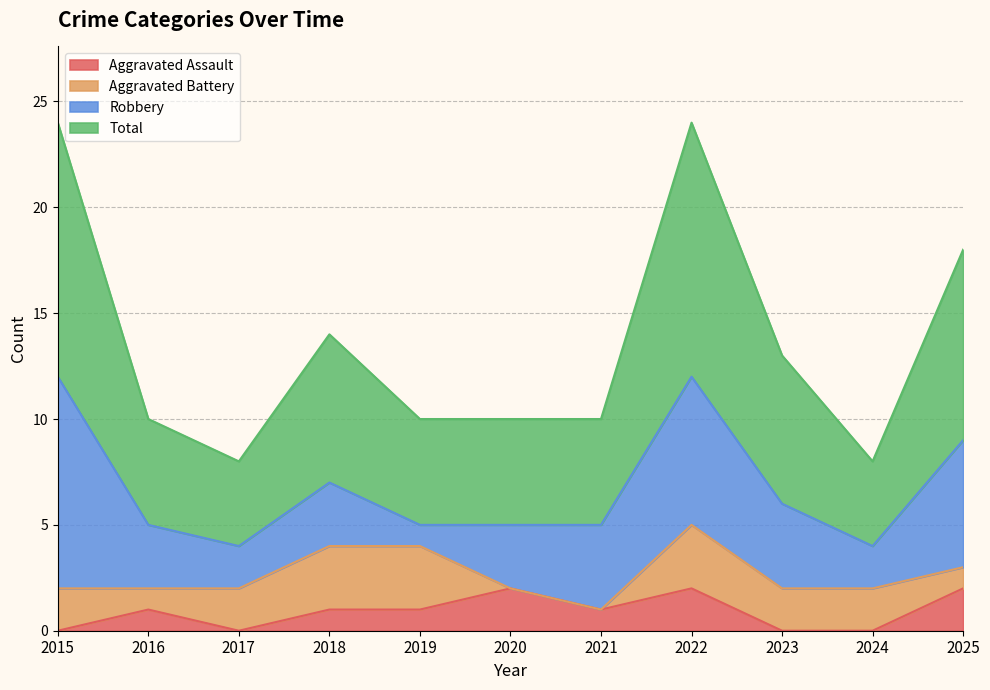

At how many categories does at least one series exceed 0?

11